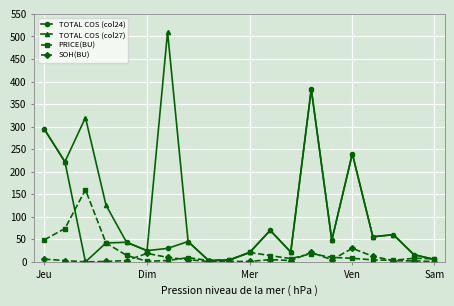

What is the difference between the maximum and second lowest values in the PRICE(BU) series?

157.0